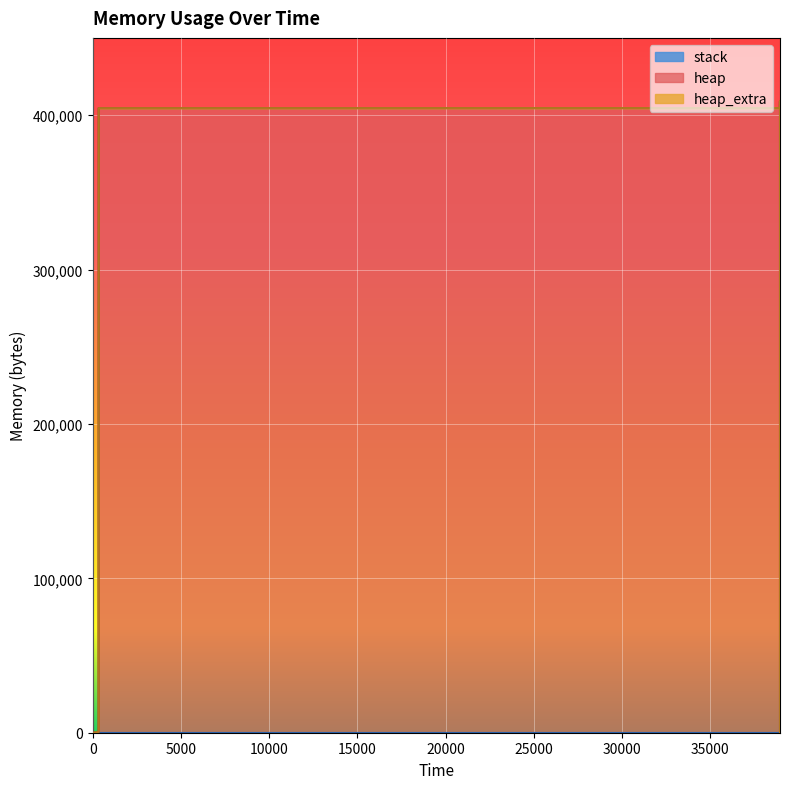

Does the chart display data point markers on the line(s)?

No